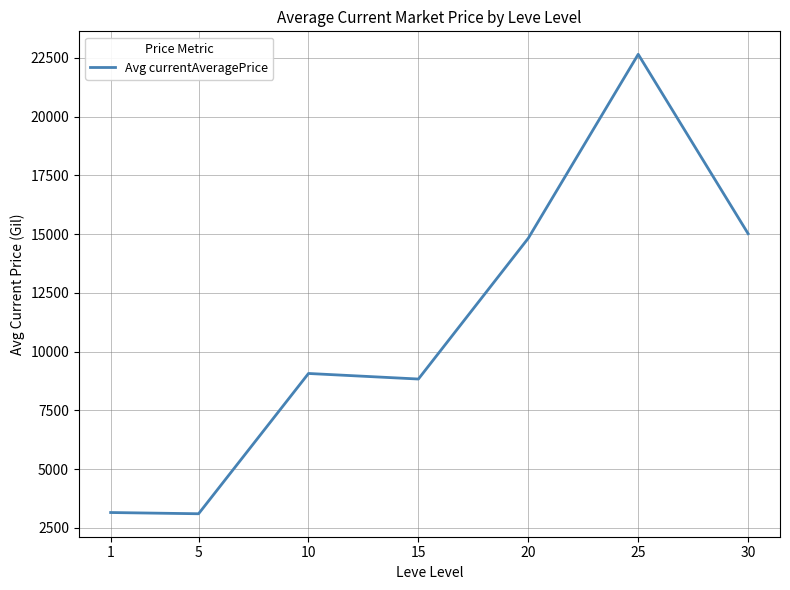

How many categories are shown in the chart?

7